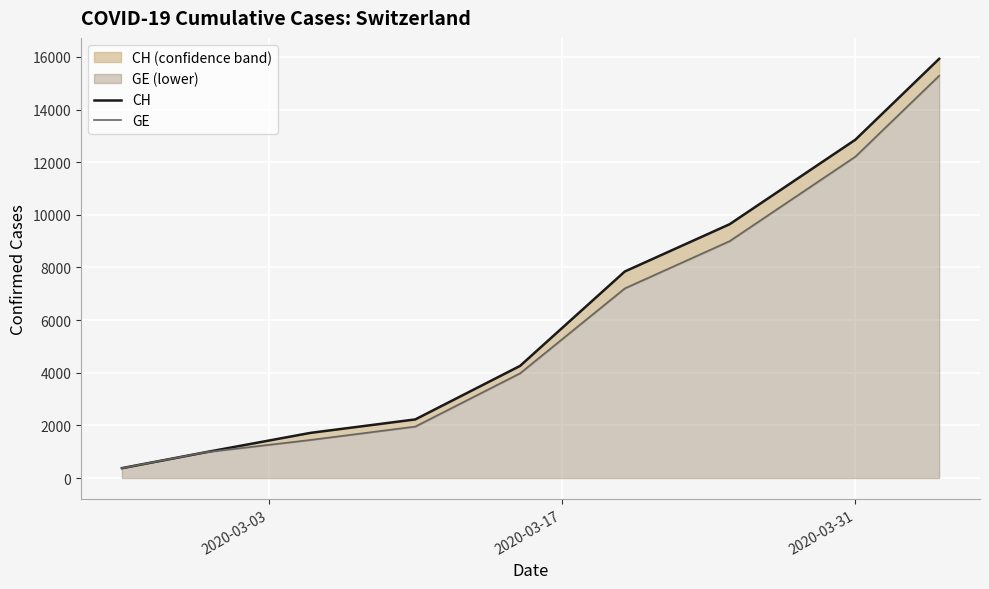

True or false: GE and CH intersect in this chart.

False